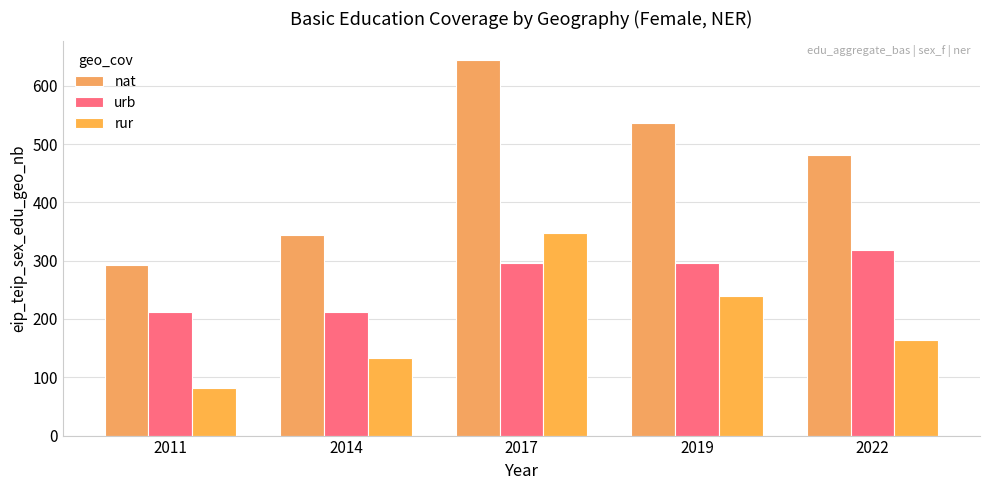

How many groups of bars are there?

5